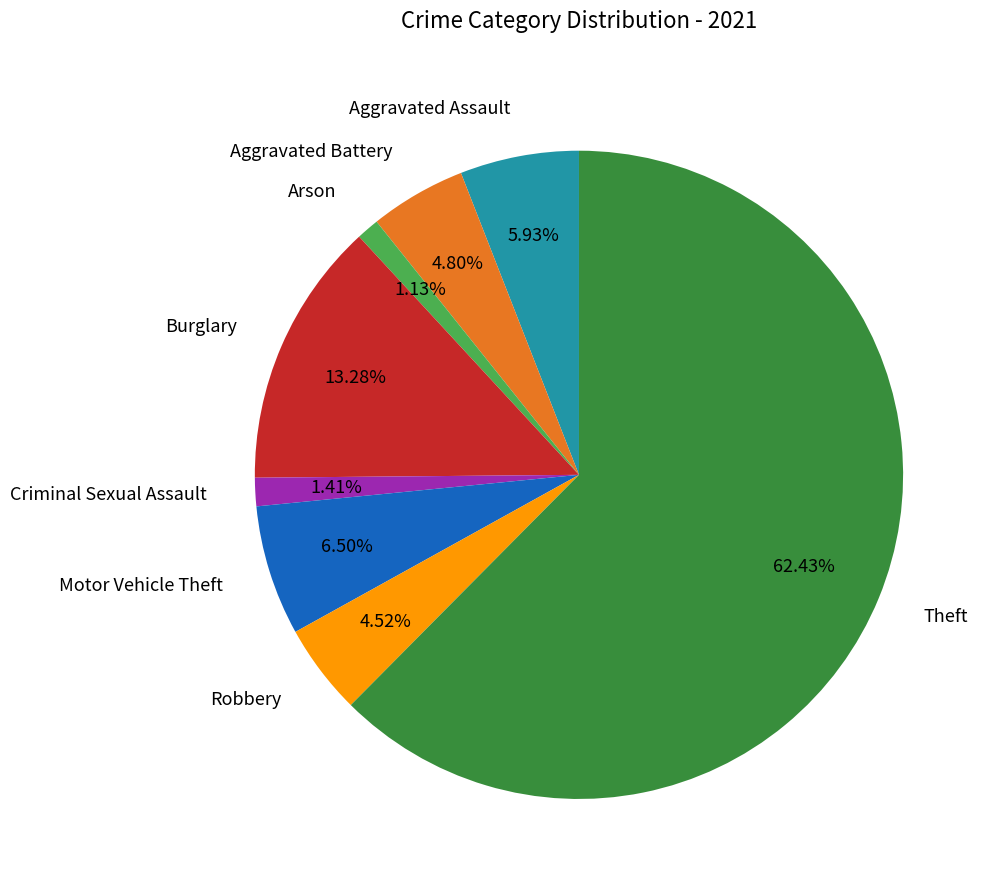

Is there any slice that represents more than half of the pie?

Yes